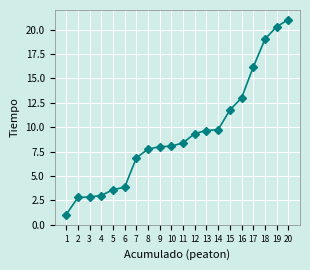

What is the approximate value at 6?

3.9